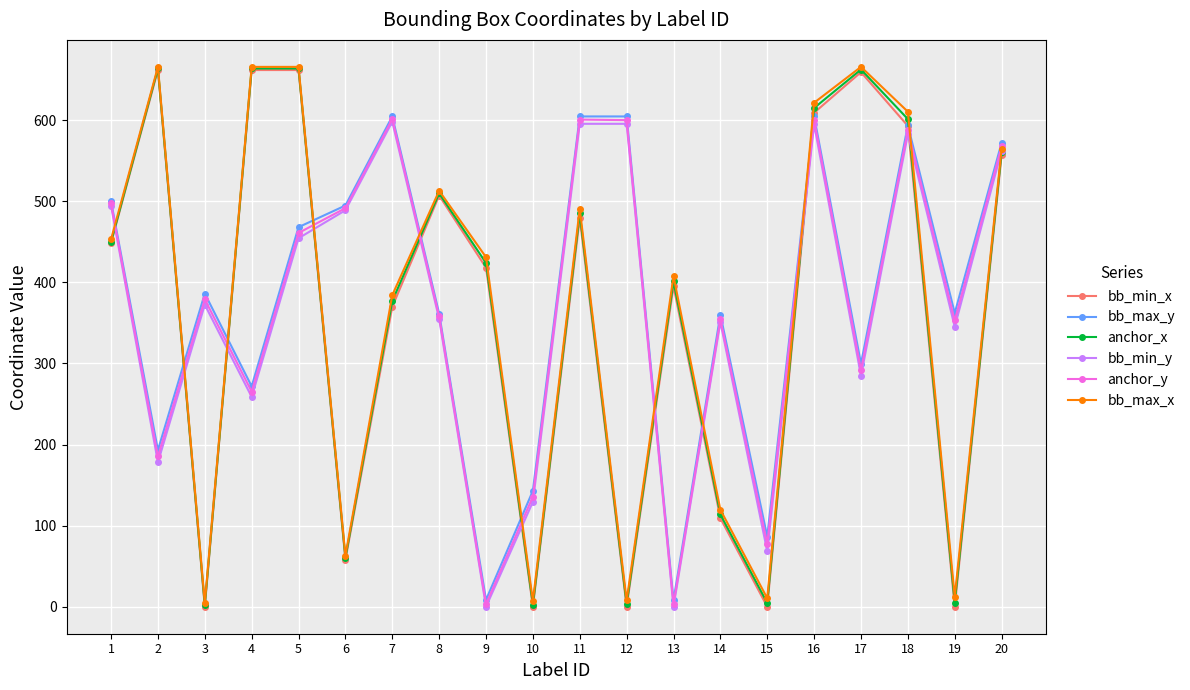

Where does the anchor_x series first go above 449?

1